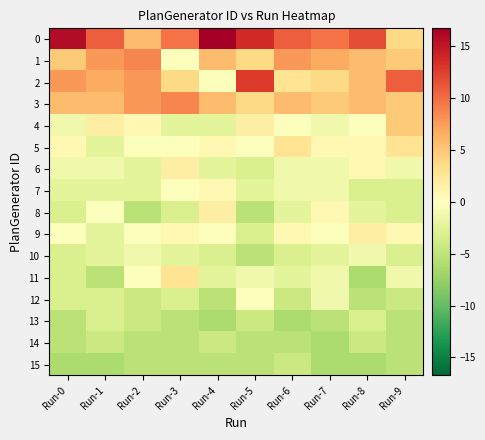

What is the difference between the highest and lowest values at Run-7?

16.0